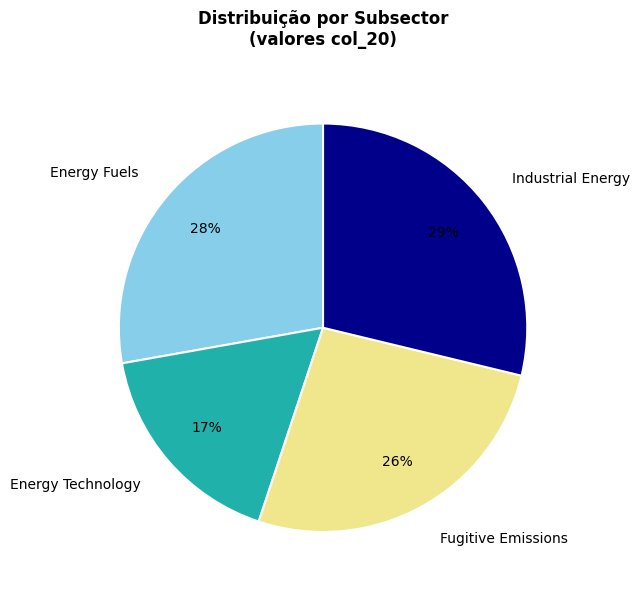

How many slices are in this pie chart?

4